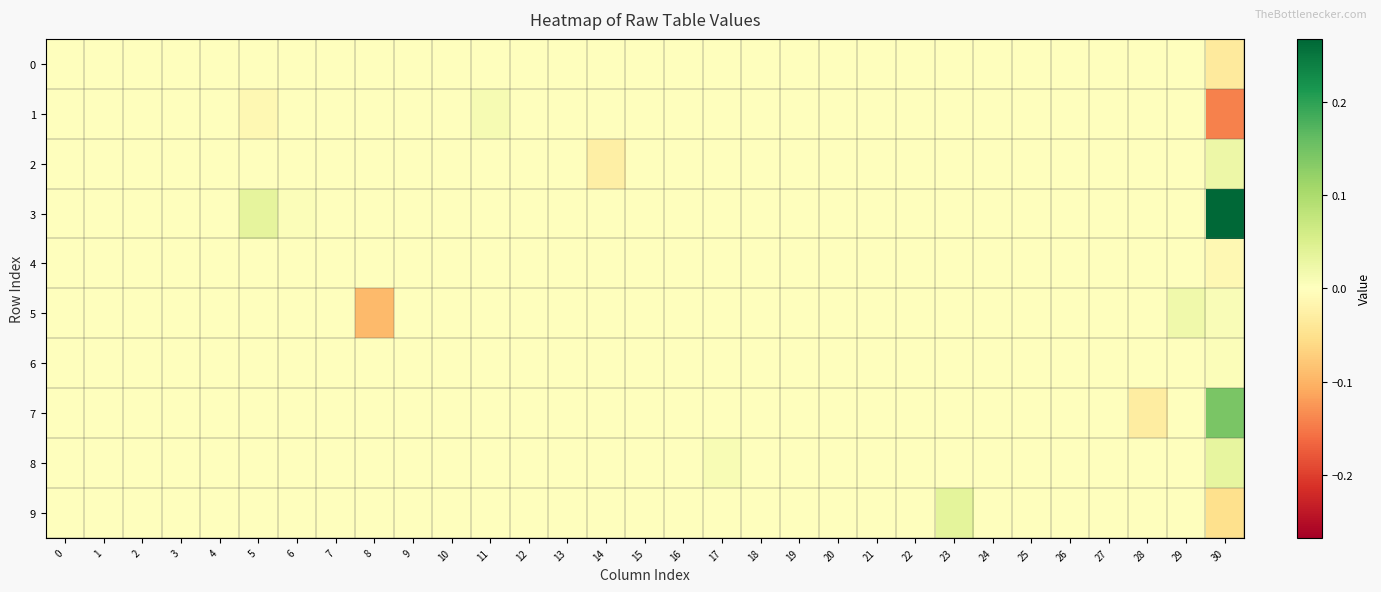

Which category has the highest value across all series?

30